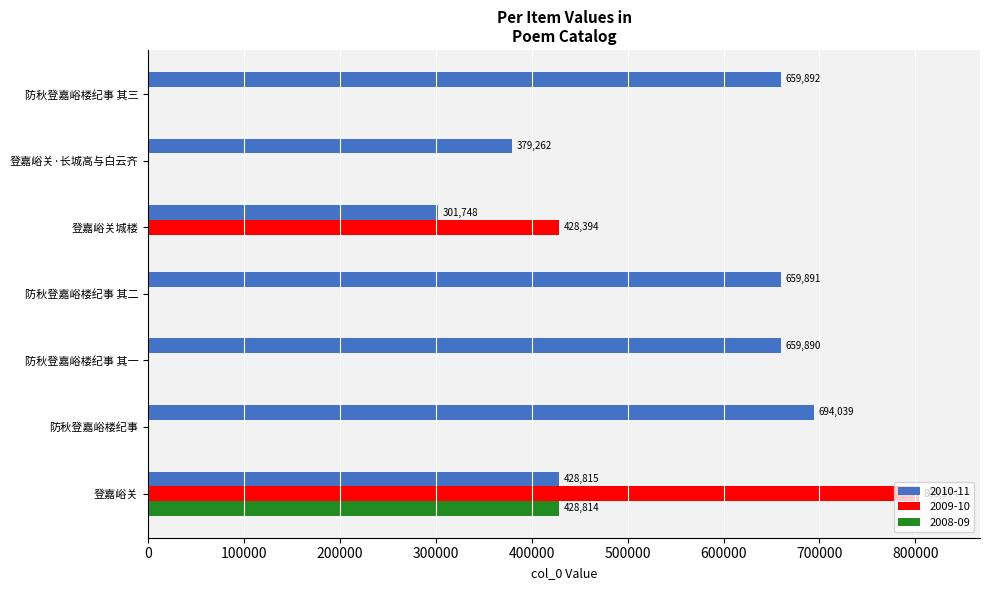

Count the number of data series in this chart.

3